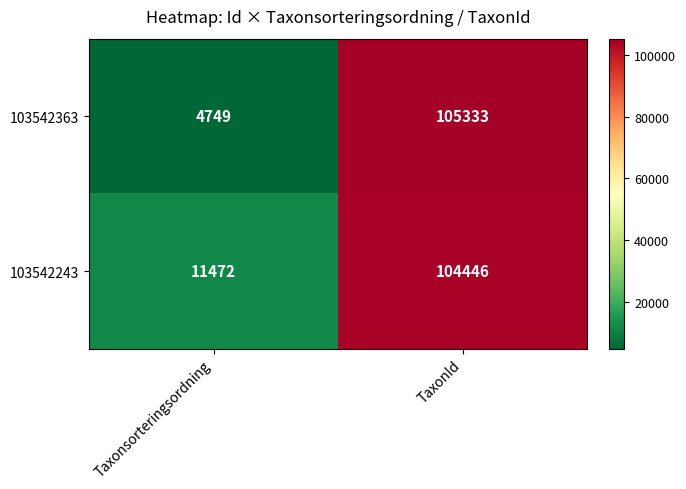

Which label corresponds to the largest value in the chart?

TaxonId